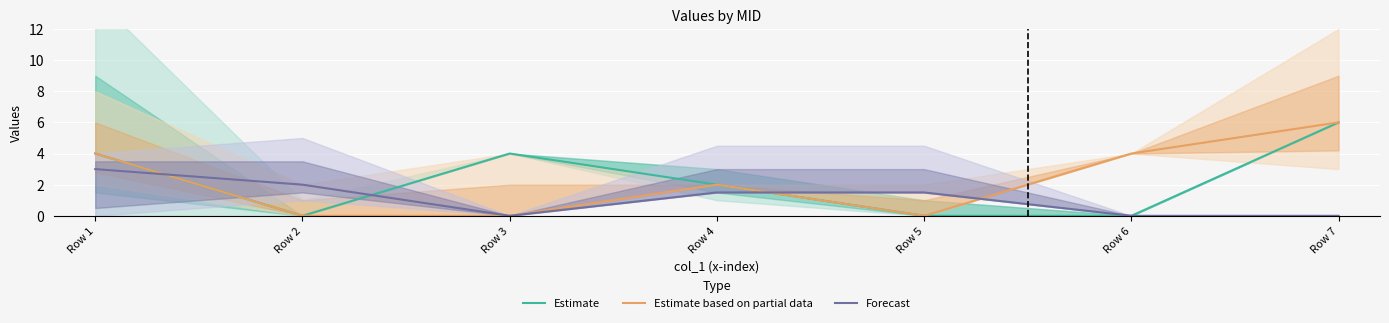

Is it true that Estimate based on partial data equals -3.6 at Row 5?

False